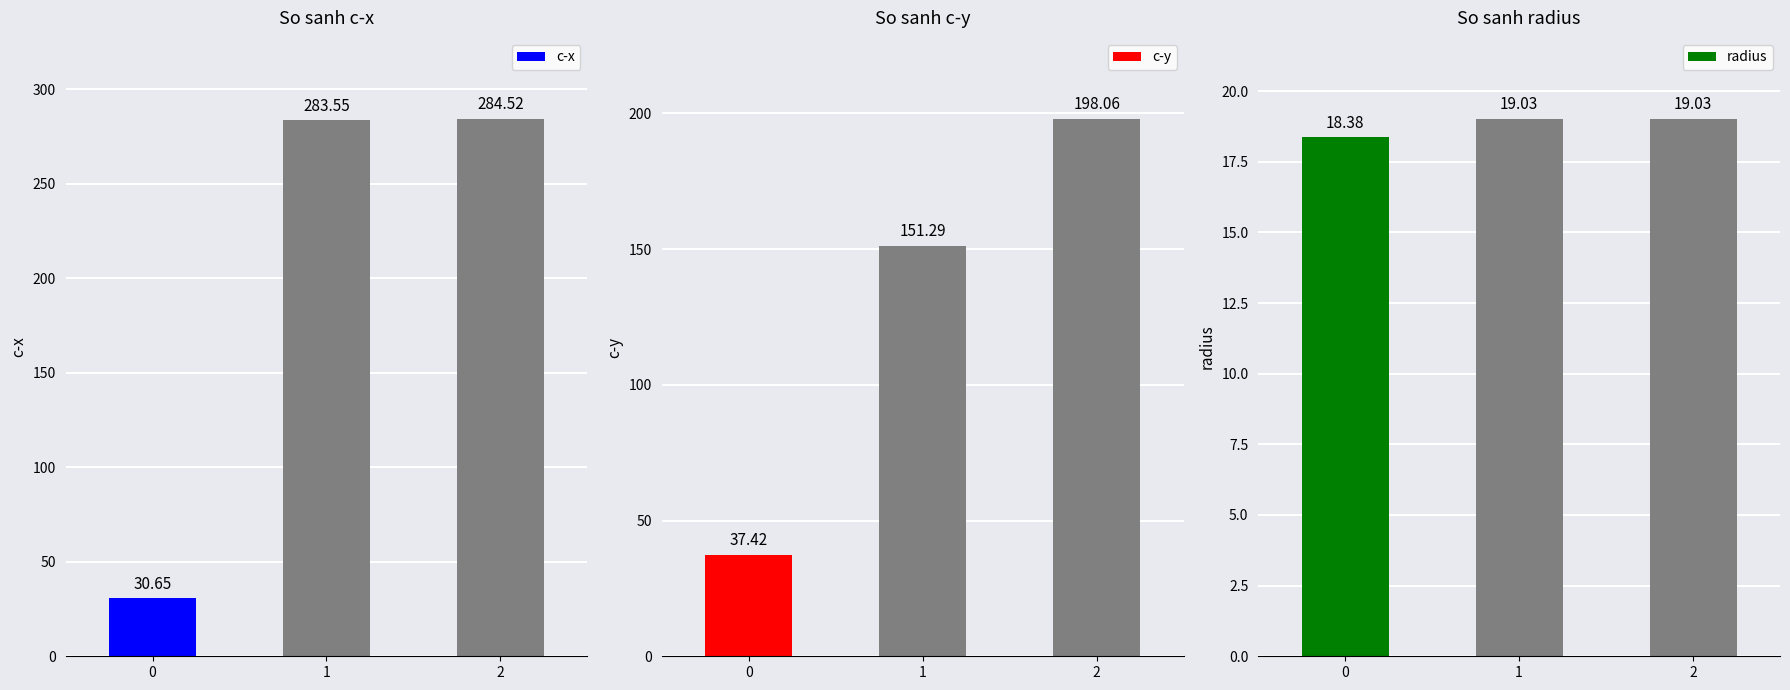

True or false: c-y has a value of 37.4 at 0.

True